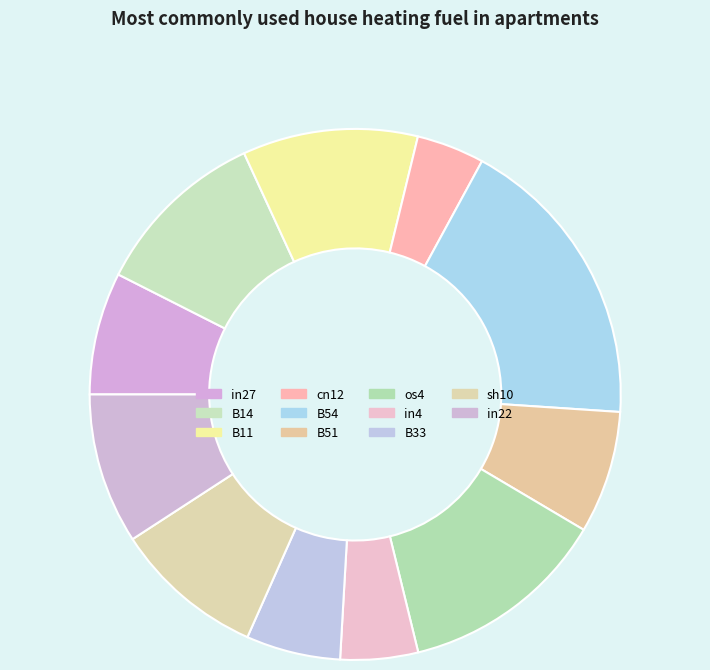

To the nearest percent, what is the difference between the B14 and in4 slice percentages?

6%